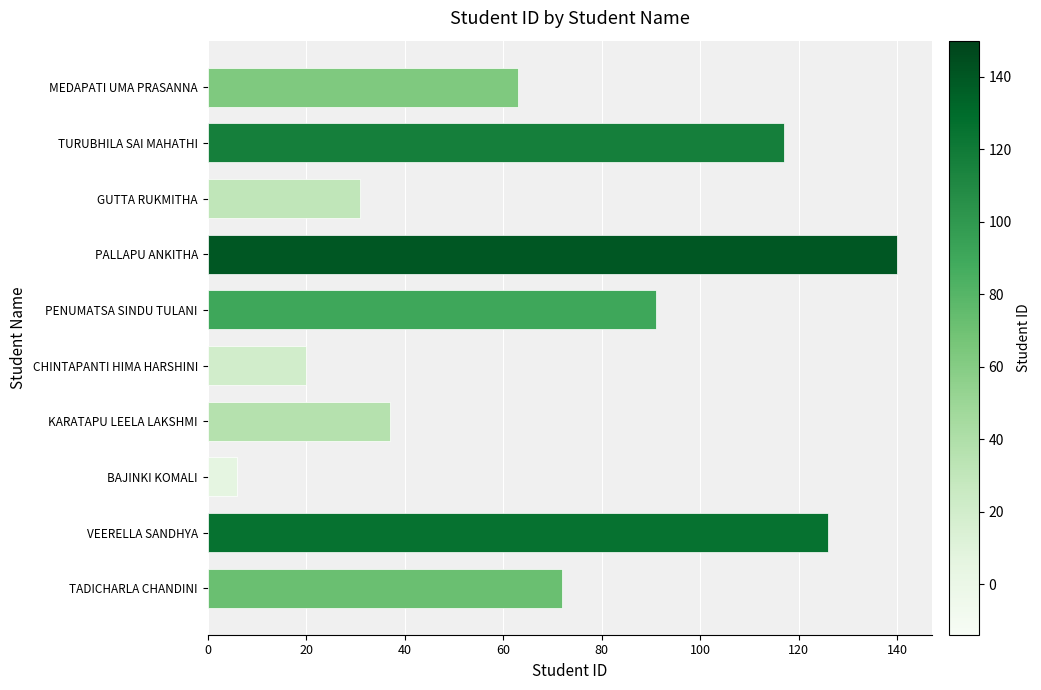

What is the difference between the values at KARATAPU LEELA LAKSHMI and PALLAPU ANKITHA?

103